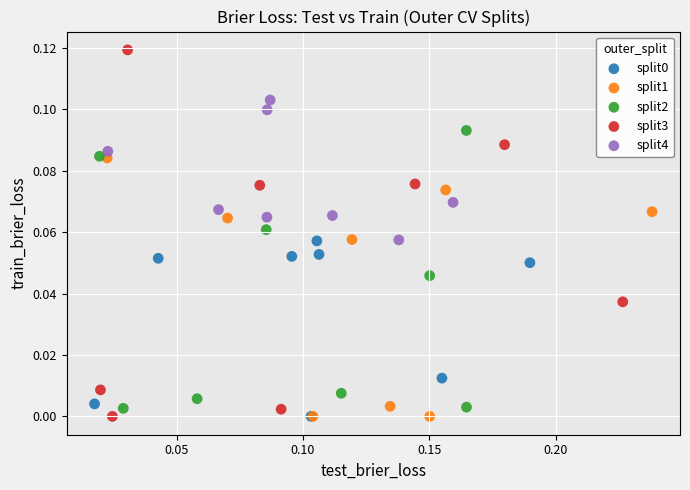

Which series contains the highest Y value?

split3